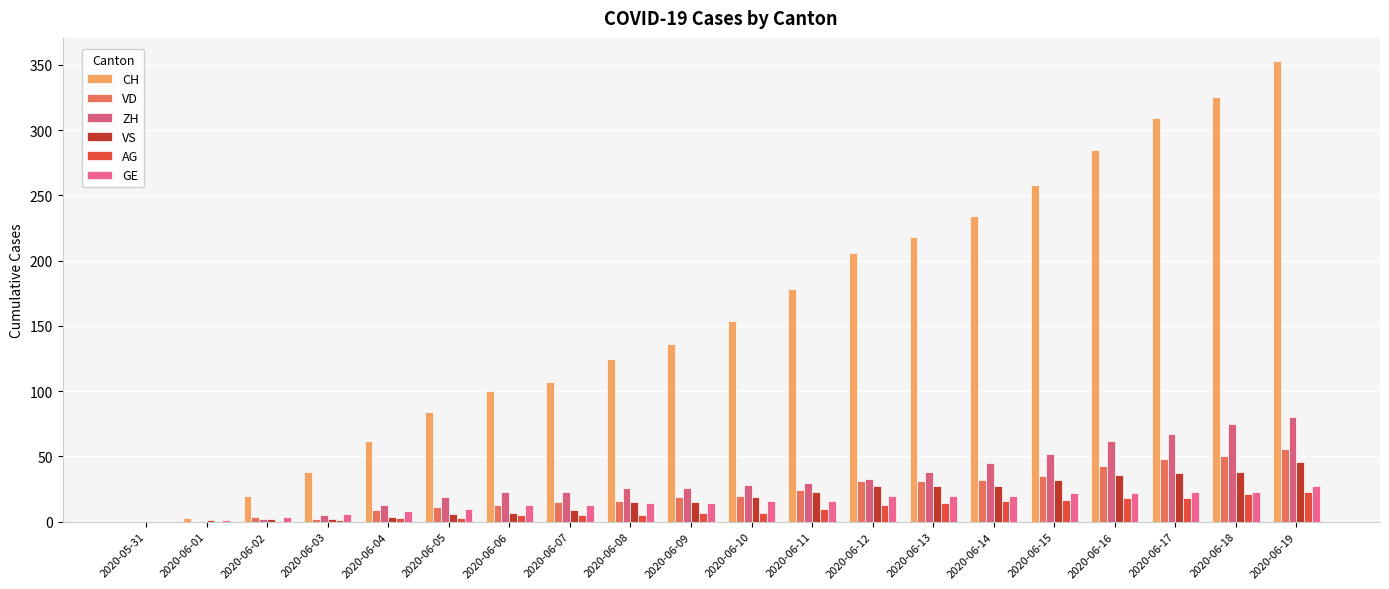

What is the difference between the maximum and minimum values in the ZH series?

80